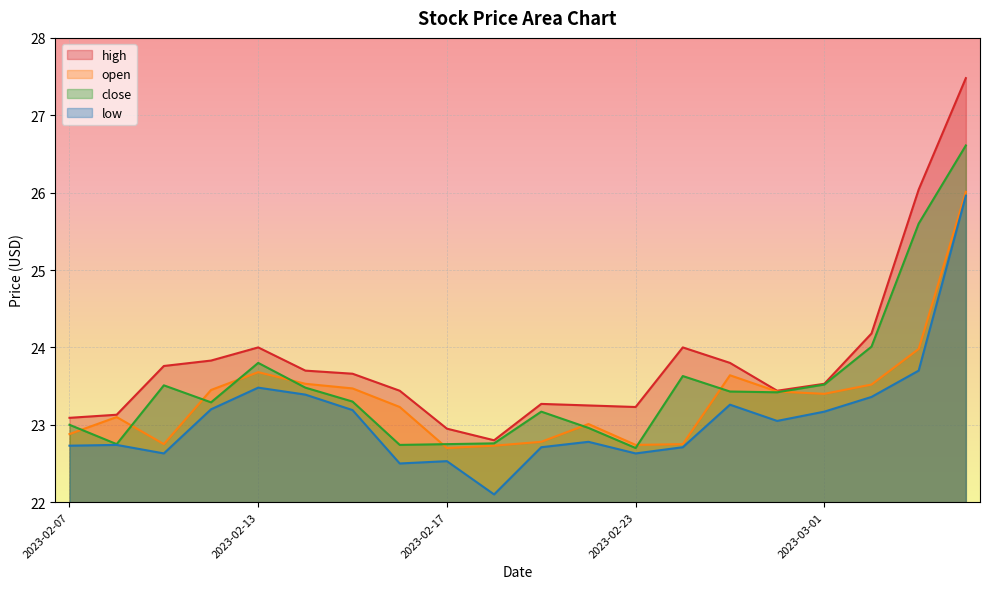

List the series in order of their peak value, highest first.

high, close, open, low